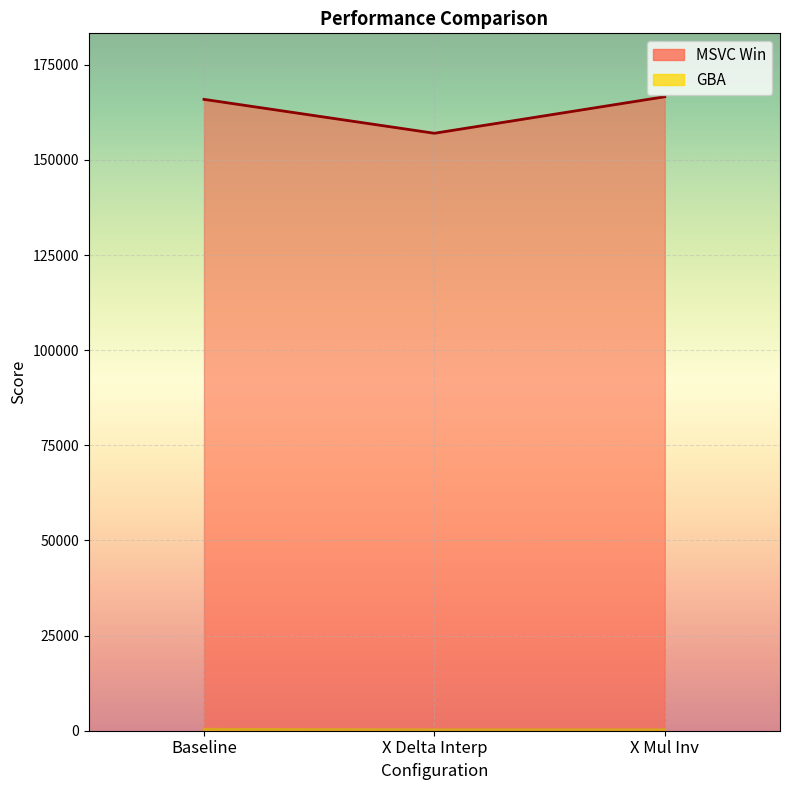

At which category is the sum across all series the highest?

X Mul Inv